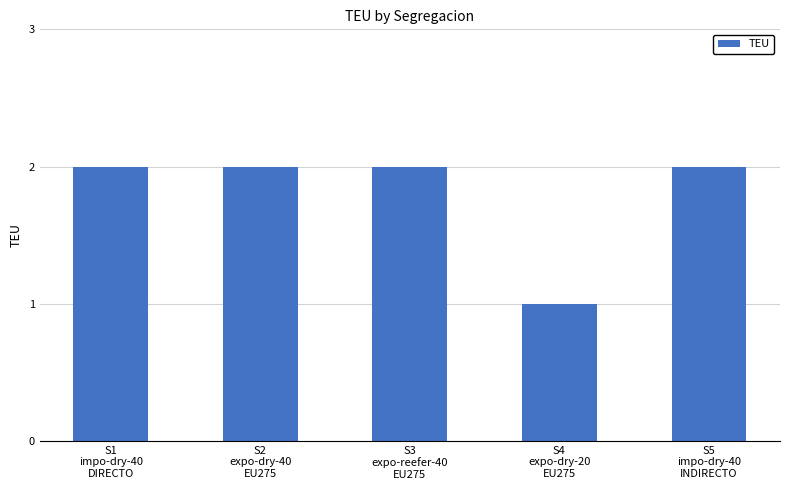

Reading right to left, extract all data points from this chart.

2	1	2	2	2